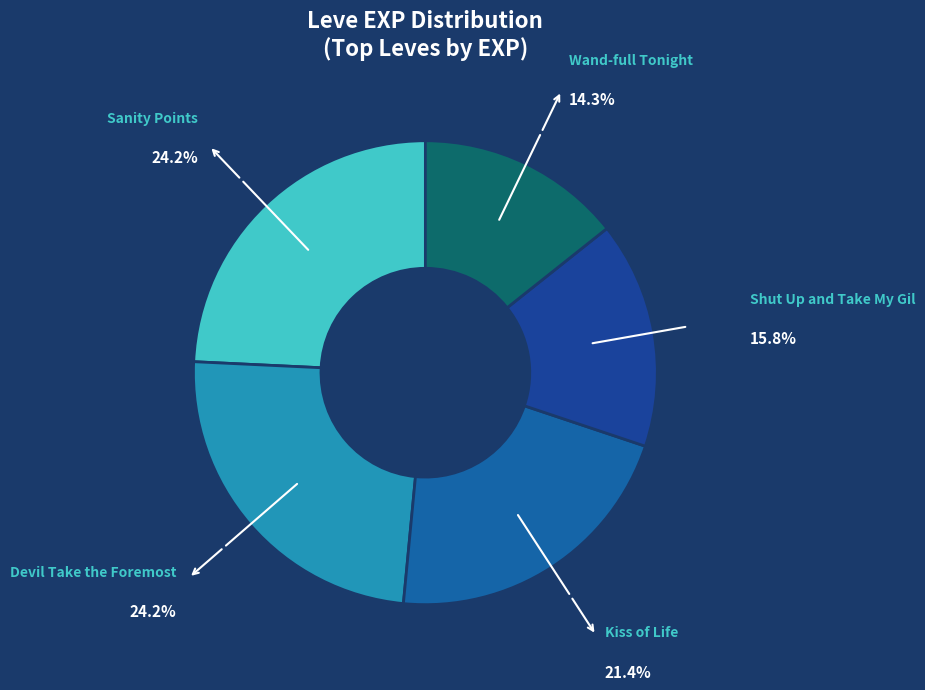

Which slice is the smallest?

Wand-full Tonight